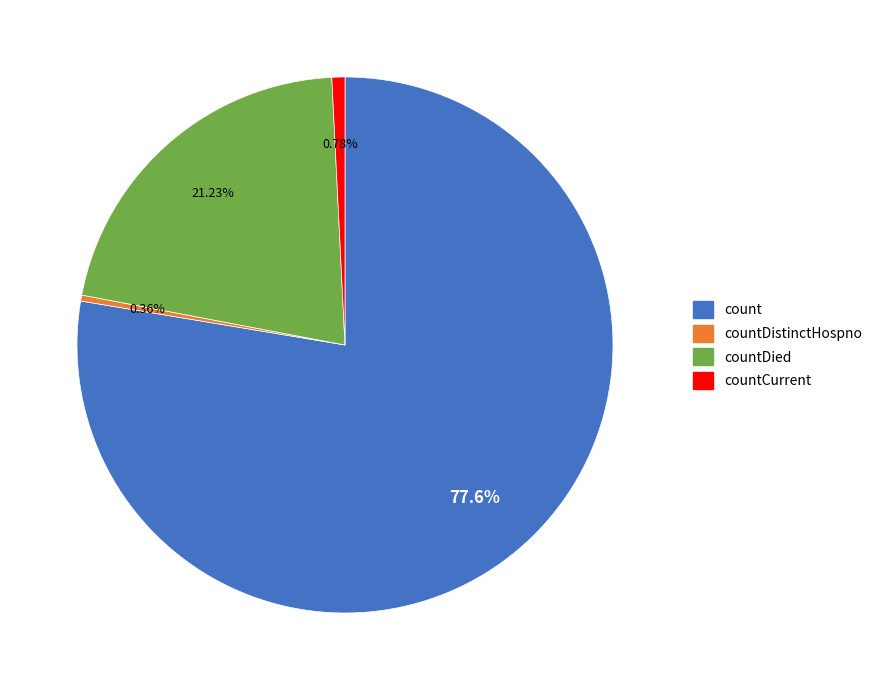

Count the number of slices in the pie.

4